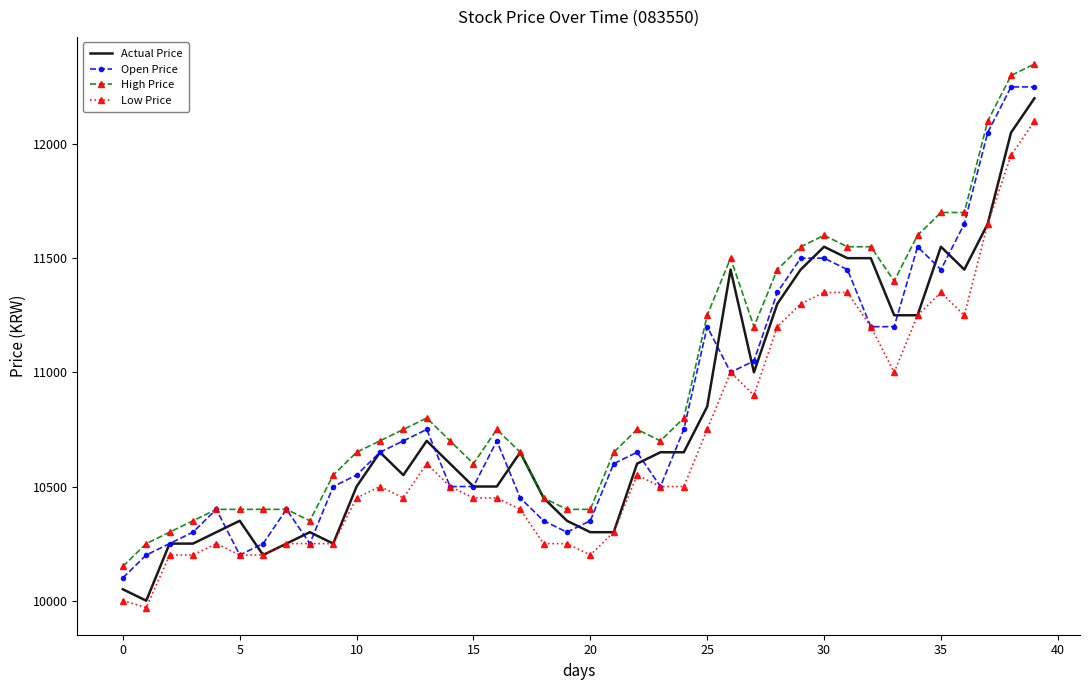

Count the number of data series in this chart.

4